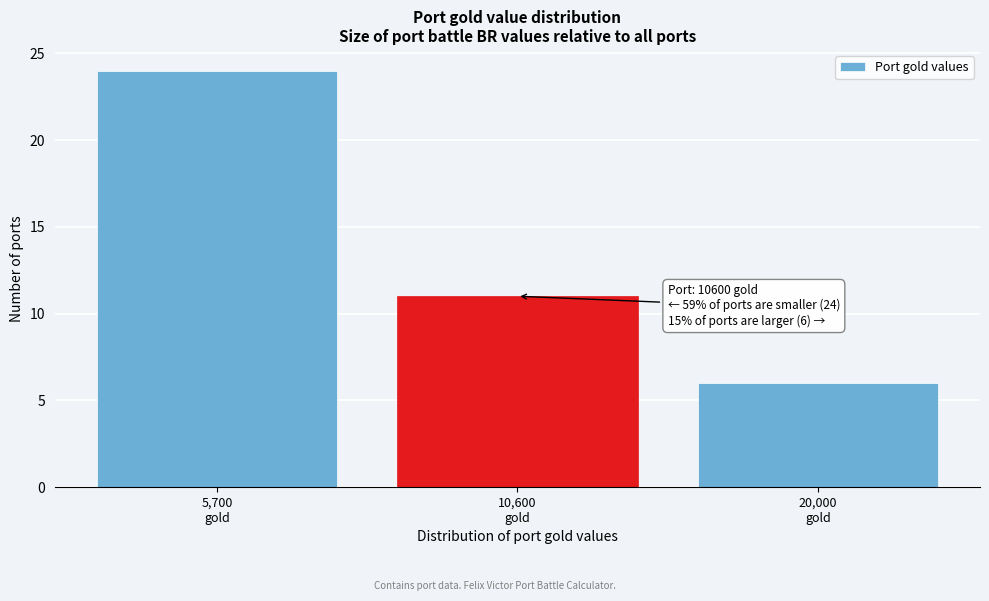

Reading left to right, list all the values displayed in this chart.

24	11	6